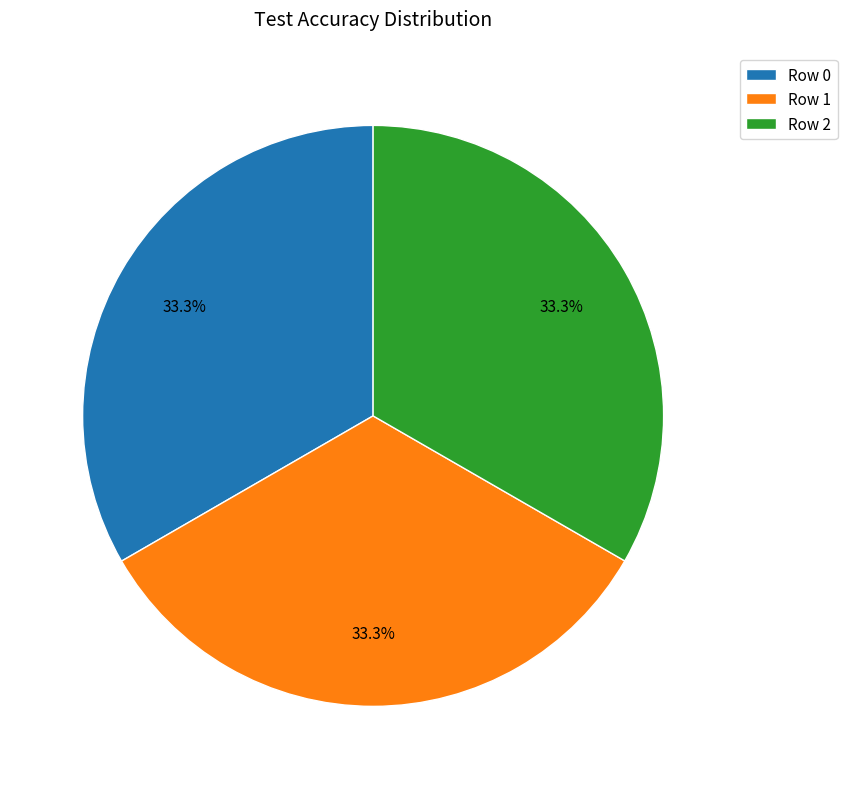

Is Row 1 the majority of the pie?

No